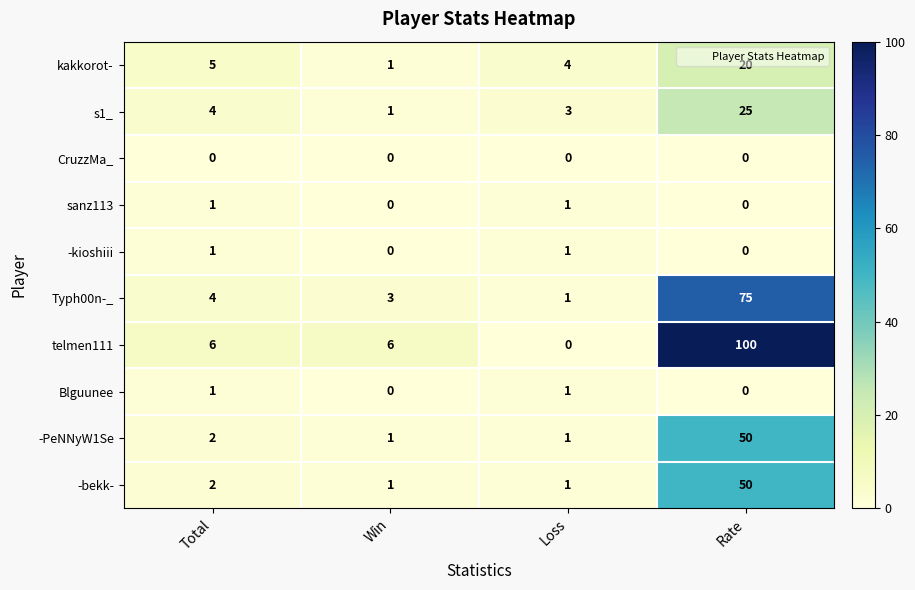

What is the sum of the s1_ values at Win and Total?

5